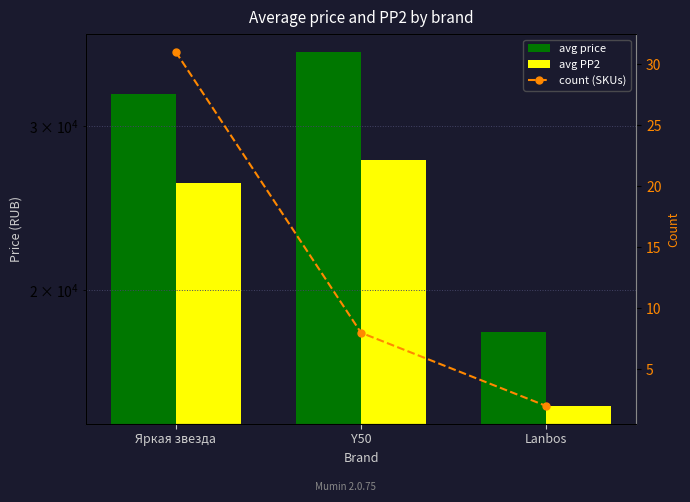

What value does the avg PP2 series have at Яркая звезда?

26046